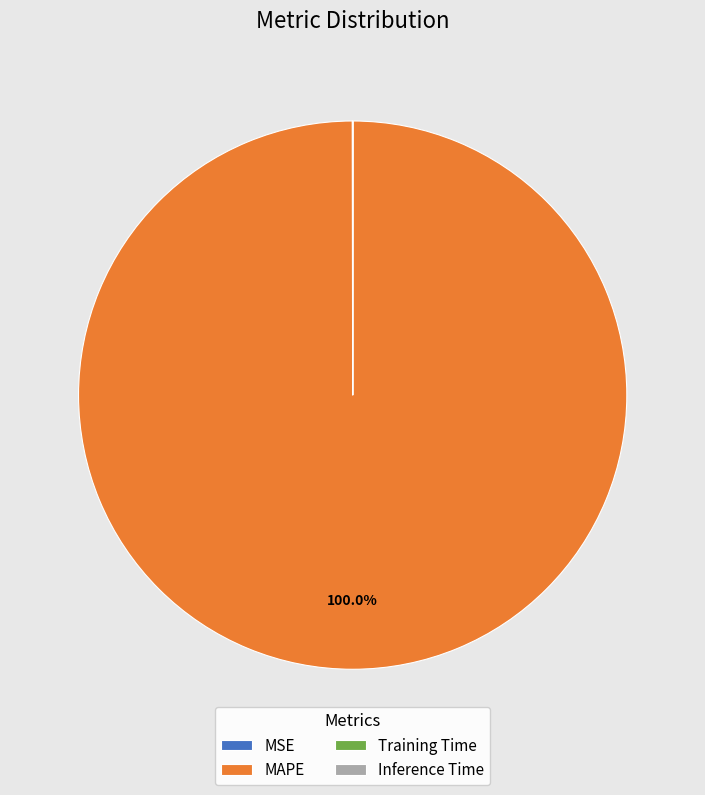

Which slice represents more than half of the pie?

MAPE